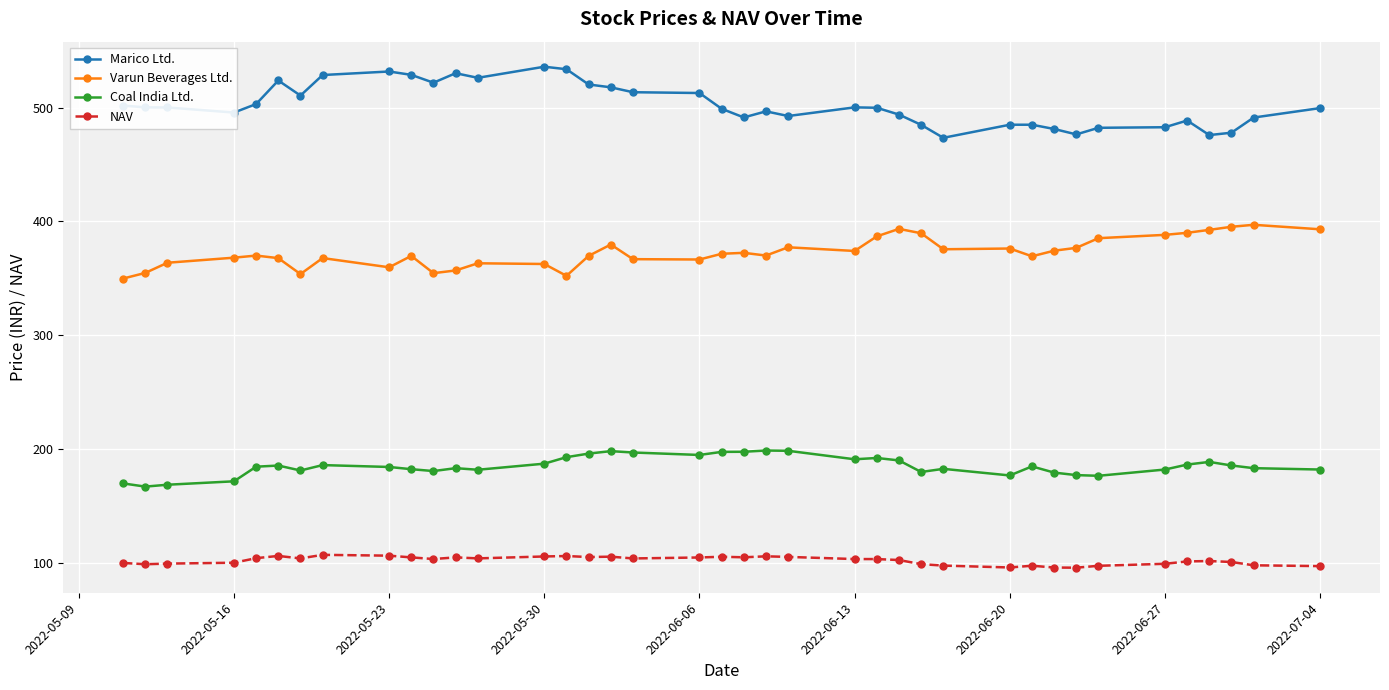

What is the value of the Varun Beverages Ltd. point at the 17th from the left?

379.7